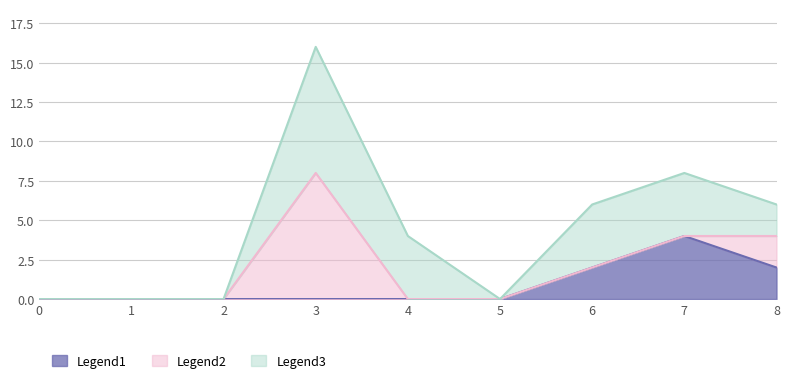

What is the total value across all series at 6?

6.0